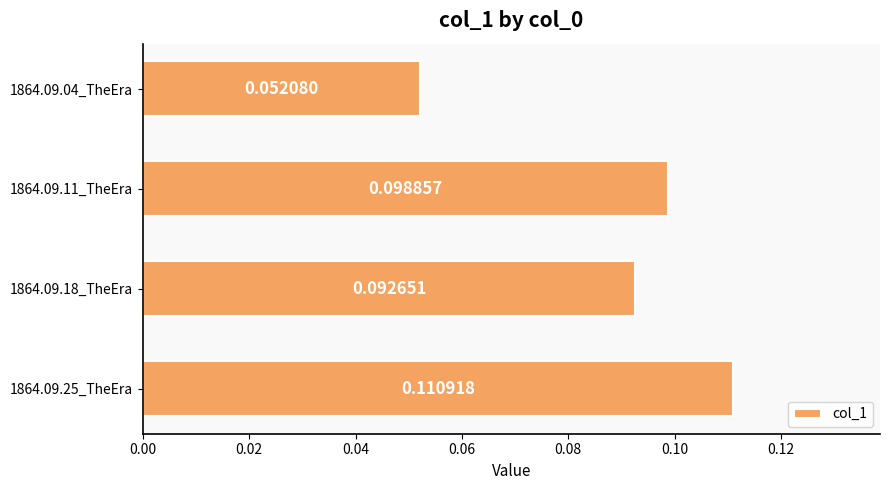

Rank the categories by value from lowest to highest.

1864.09.04_TheEra, 1864.09.18_TheEra, 1864.09.11_TheEra, 1864.09.25_TheEra